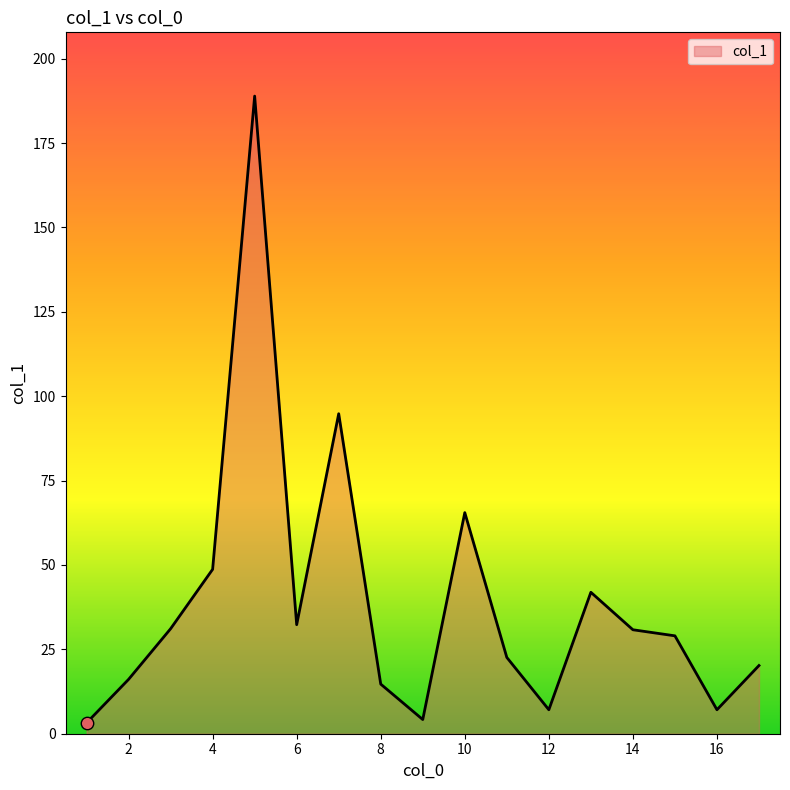

What is the difference between the maximum and minimum values?

185.7